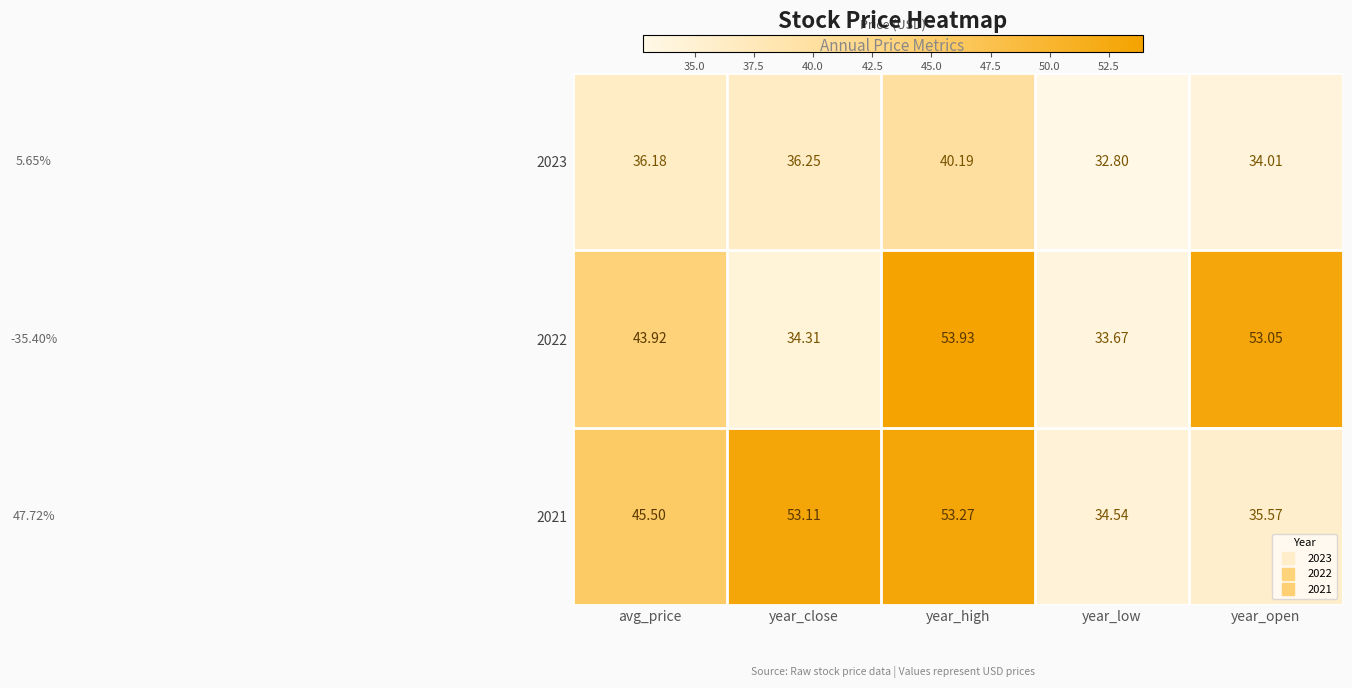

At which label does 2021 first exceed 45?

avg_price